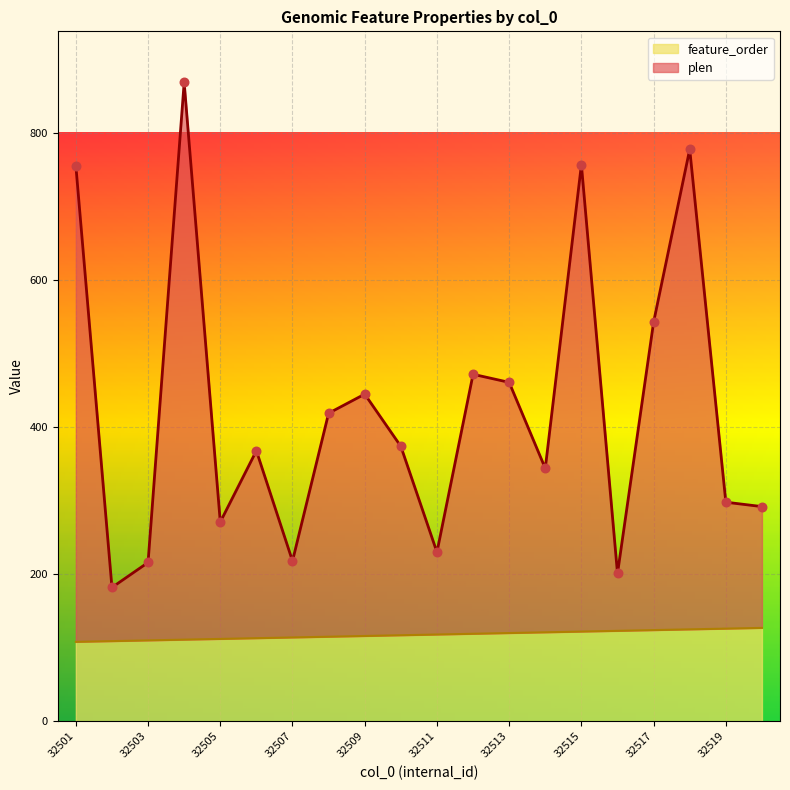

Which series reaches the maximum Y coordinate?

plen